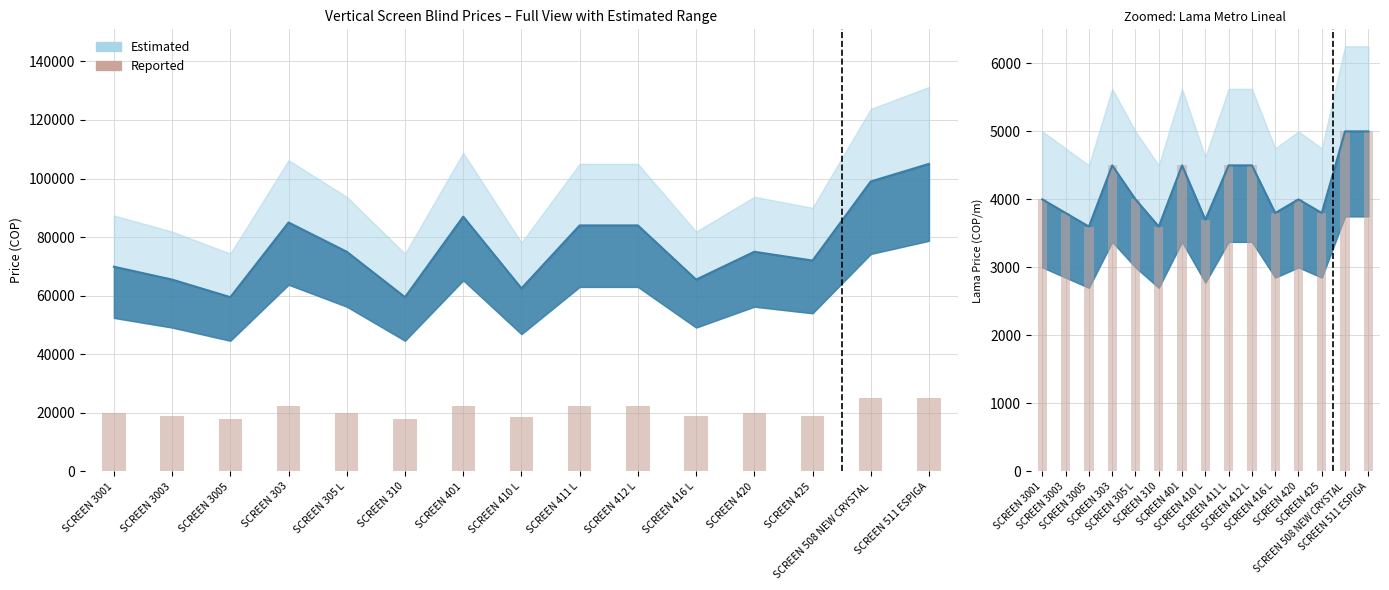

How many data points does each series have?

15